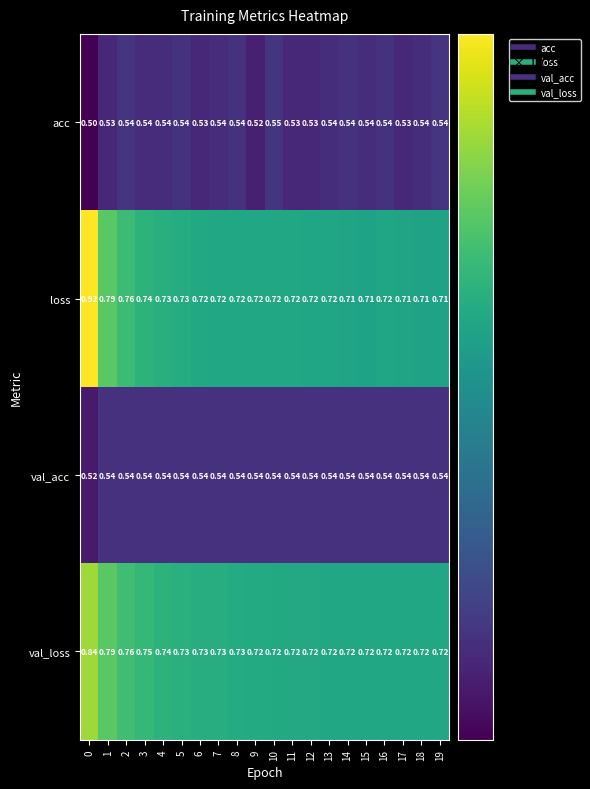

At how many categories does at least one series exceed 0?

20